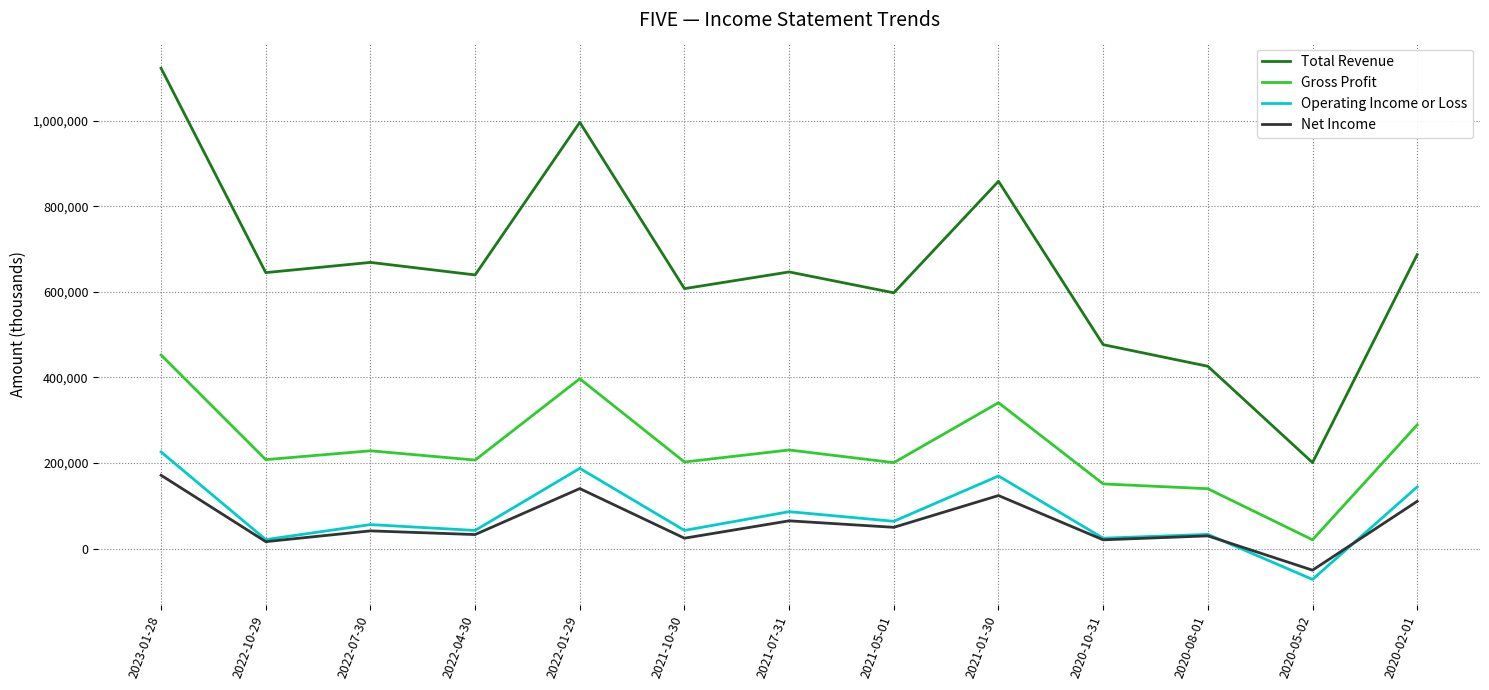

Which label corresponds to the largest value in the chart?

2023-01-28